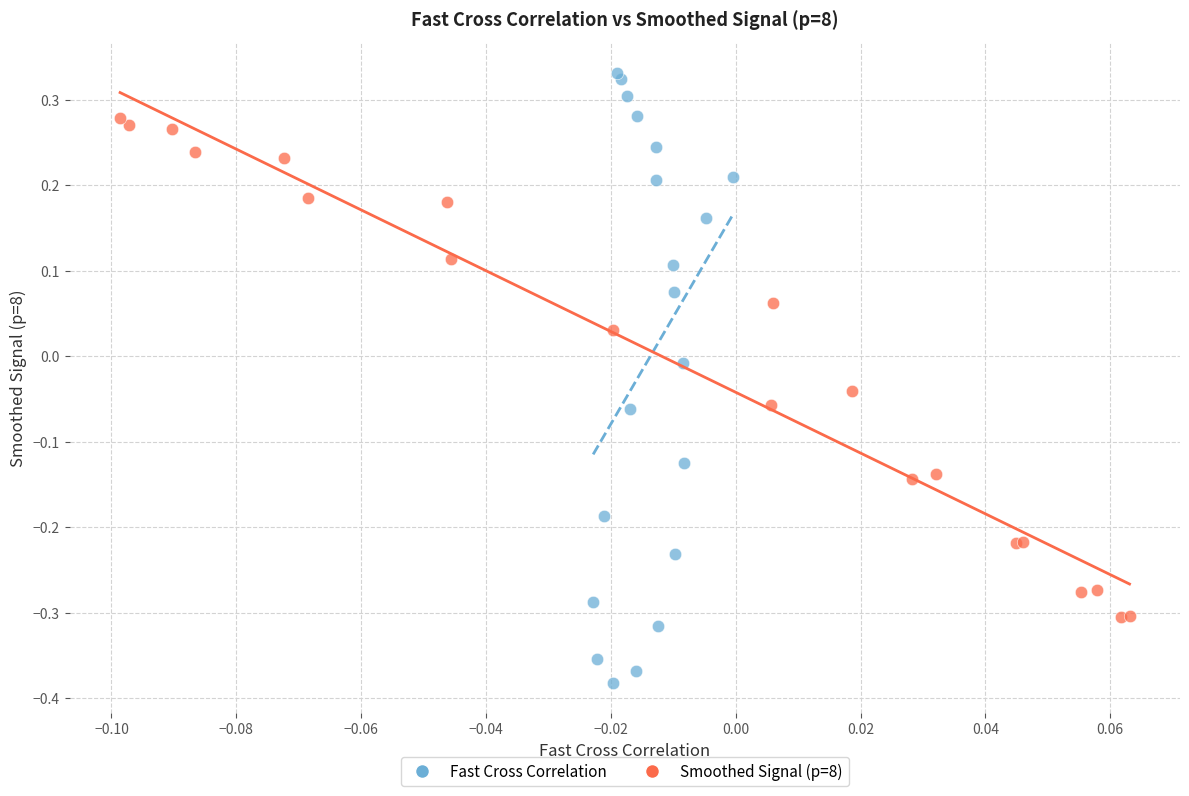

What are all the series names shown in the legend?

Fast Cross Correlation, Smoothed Signal (p=8)